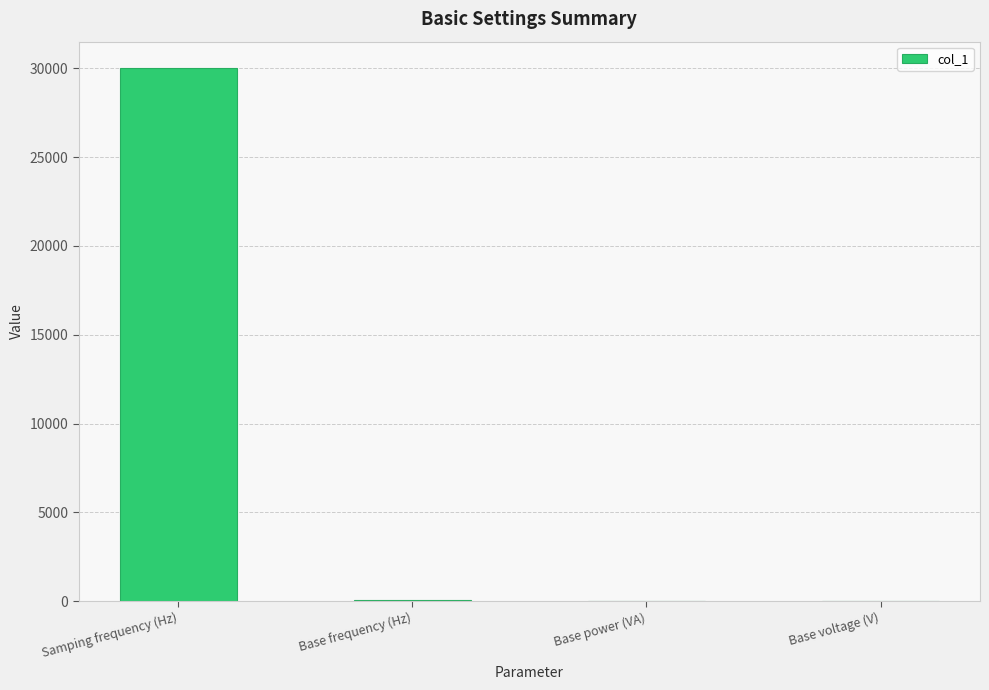

Is it true that the value at Samping frequency (Hz) is 43136?

False